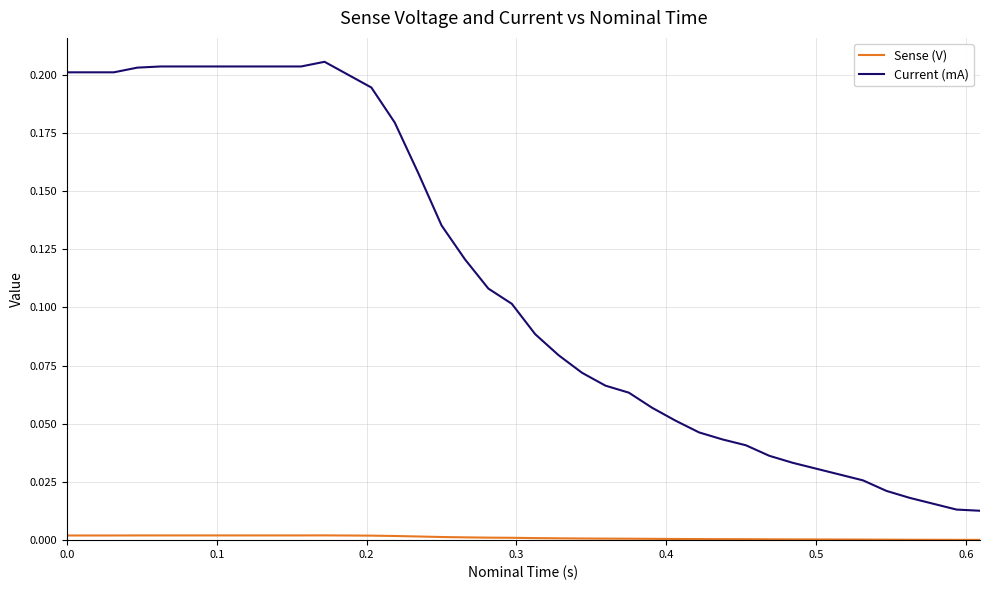

Which series has the largest range (max minus min)?

Current (mA)